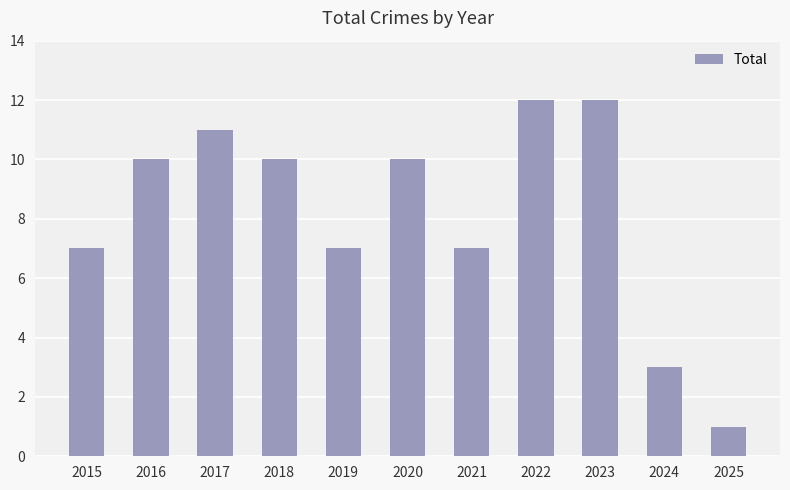

How many bars are there in total?

11